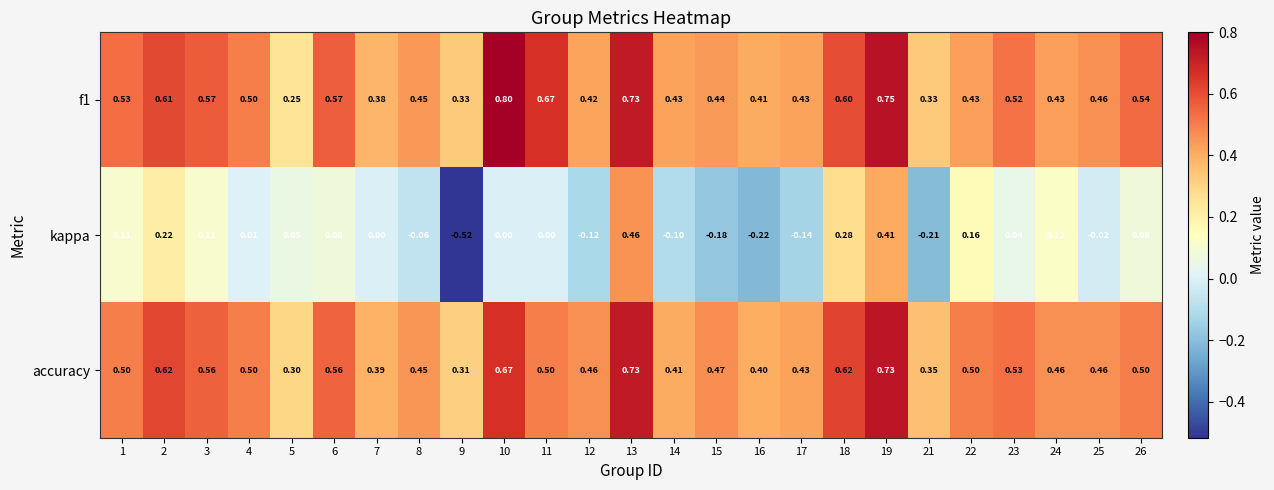

What is the maximum value shown in the chart?

0.8